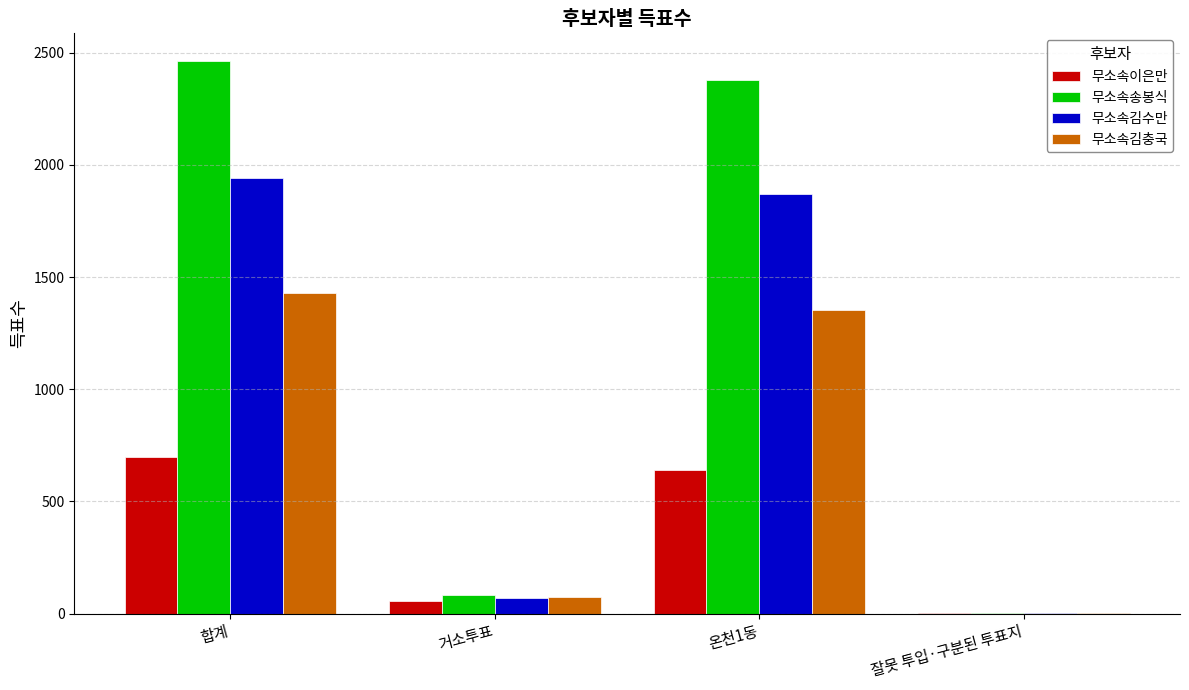

Where is 무소속송봉식 nearest to the value 1233?

온천1동